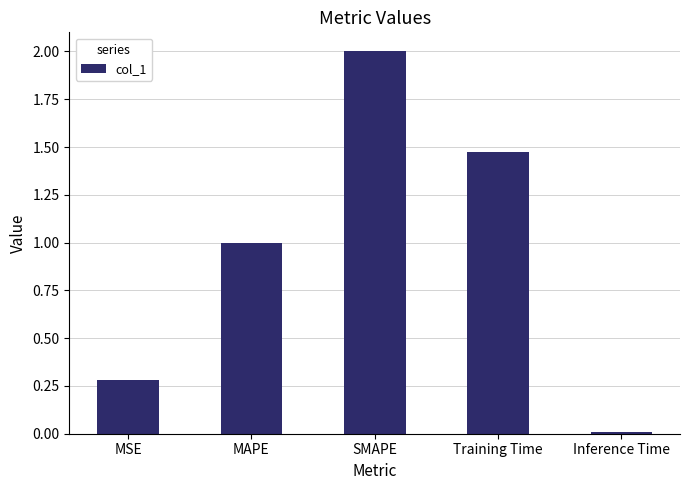

Between MSE and MAPE, which is larger?

MAPE